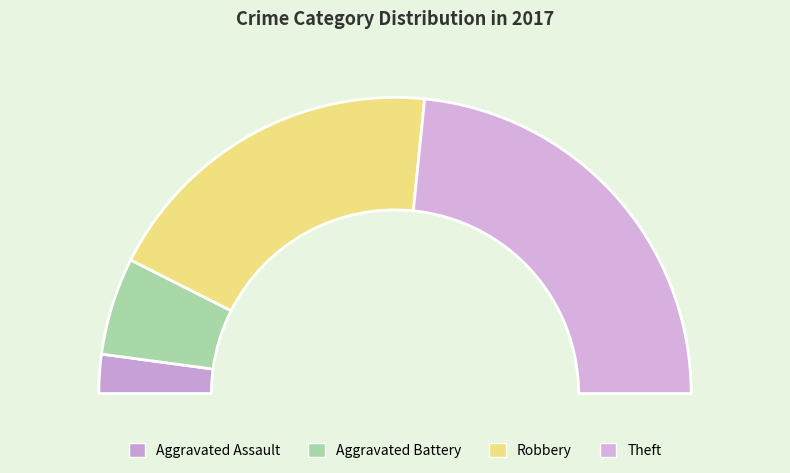

Which category has the biggest portion of the pie?

Theft